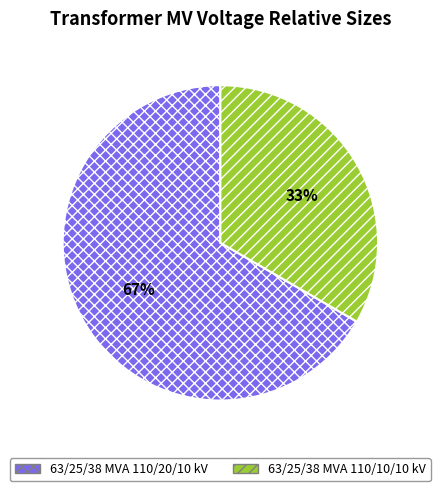

Which slice is the smallest?

63/25/38 MVA 110/10/10 kV